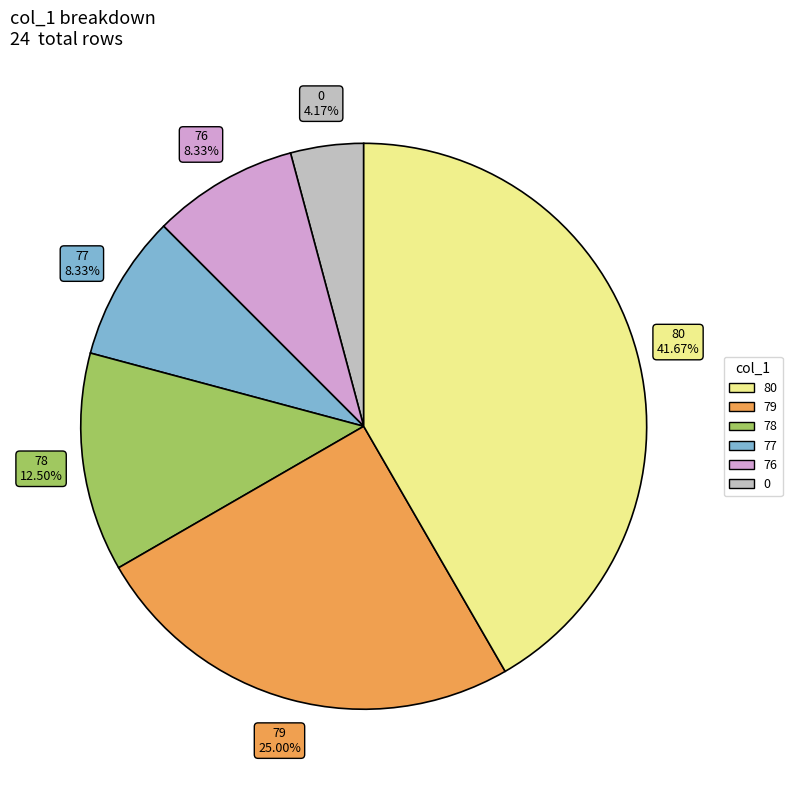

Count the number of slices in the pie.

6